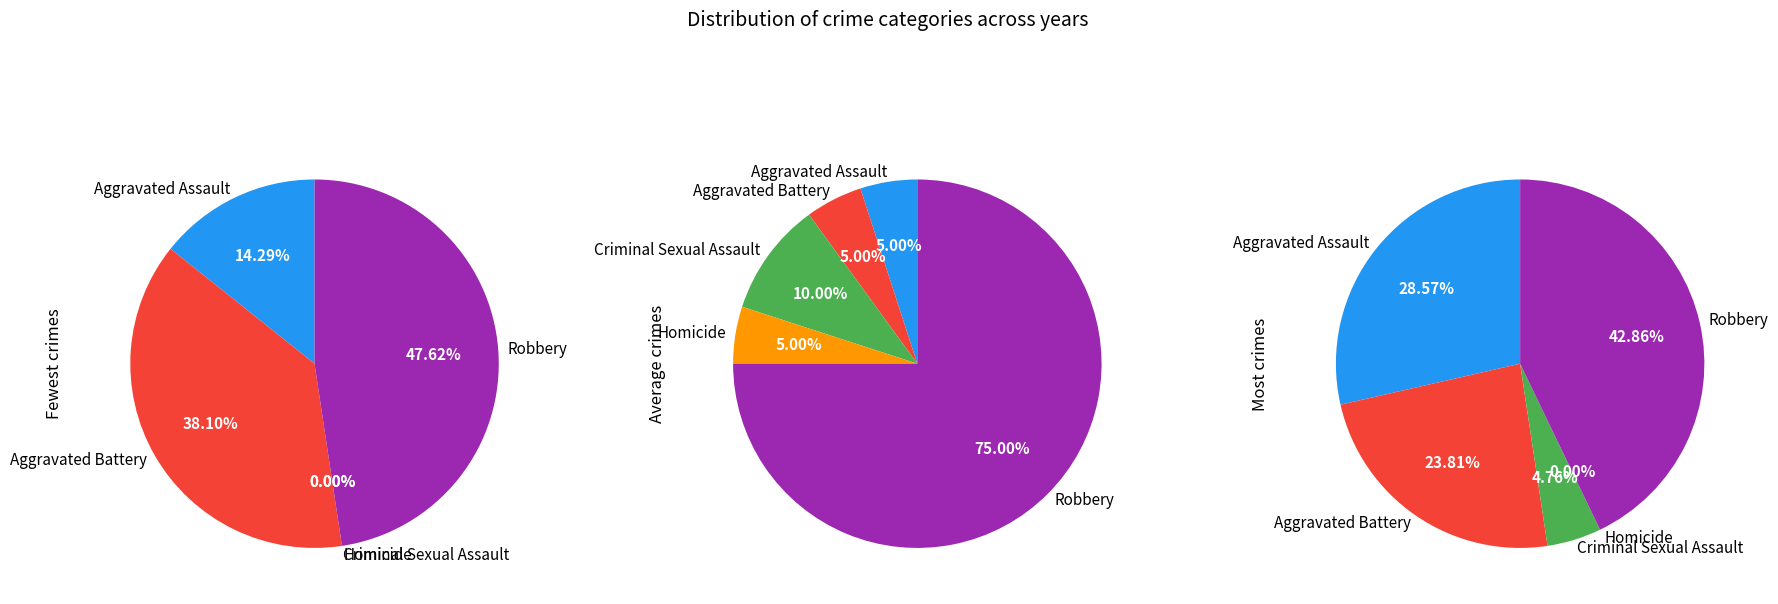

To the nearest percent, what is the difference between the largest and smallest slice percentages?

70%